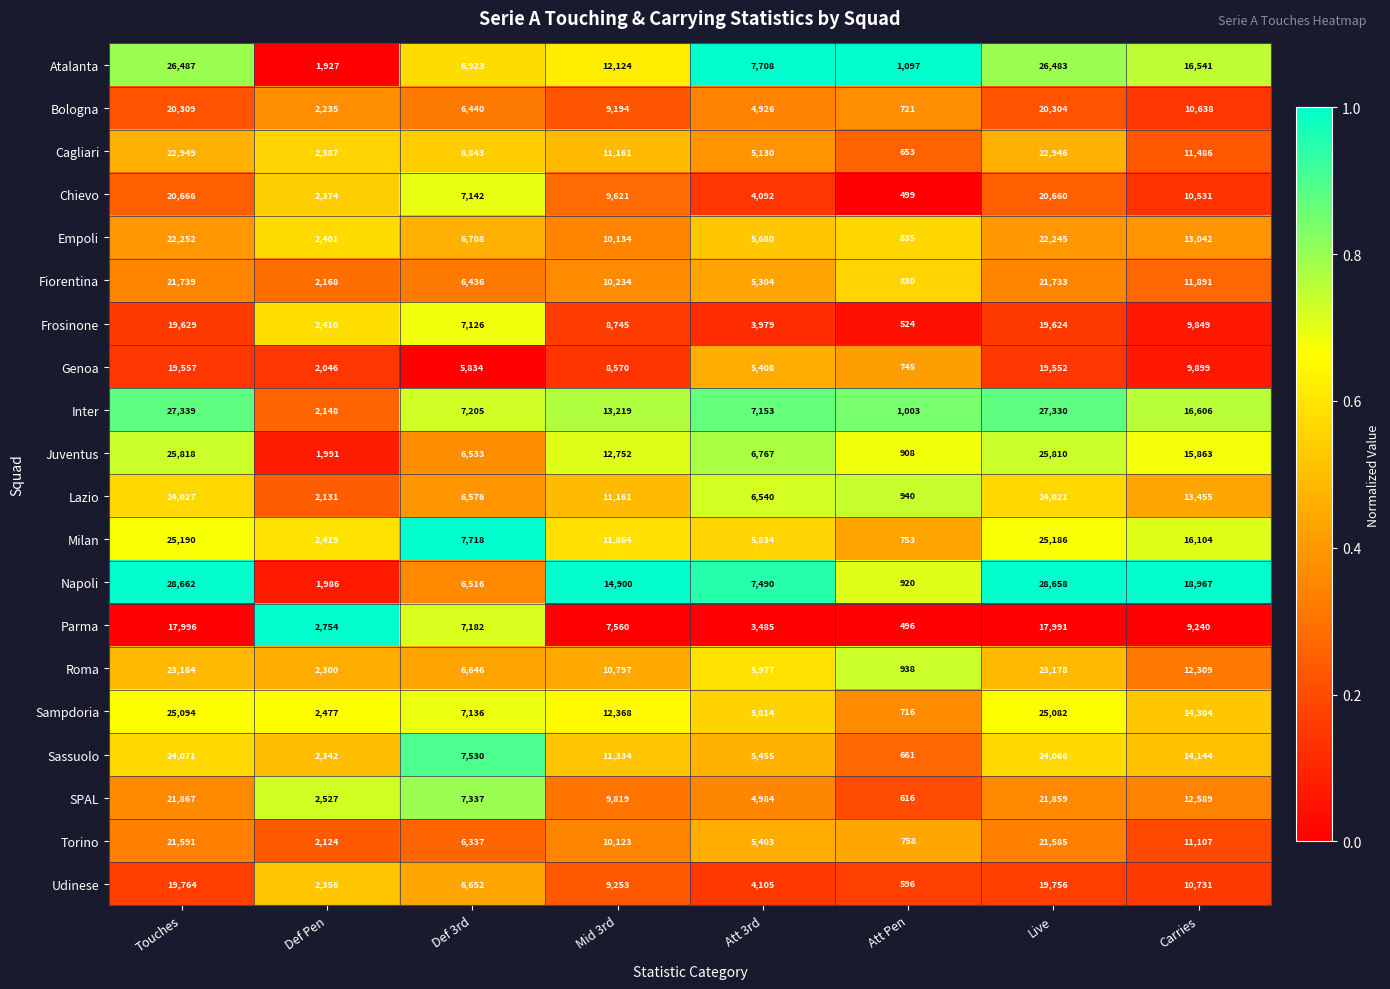

Which category has the highest value in the Torino series?

Touches